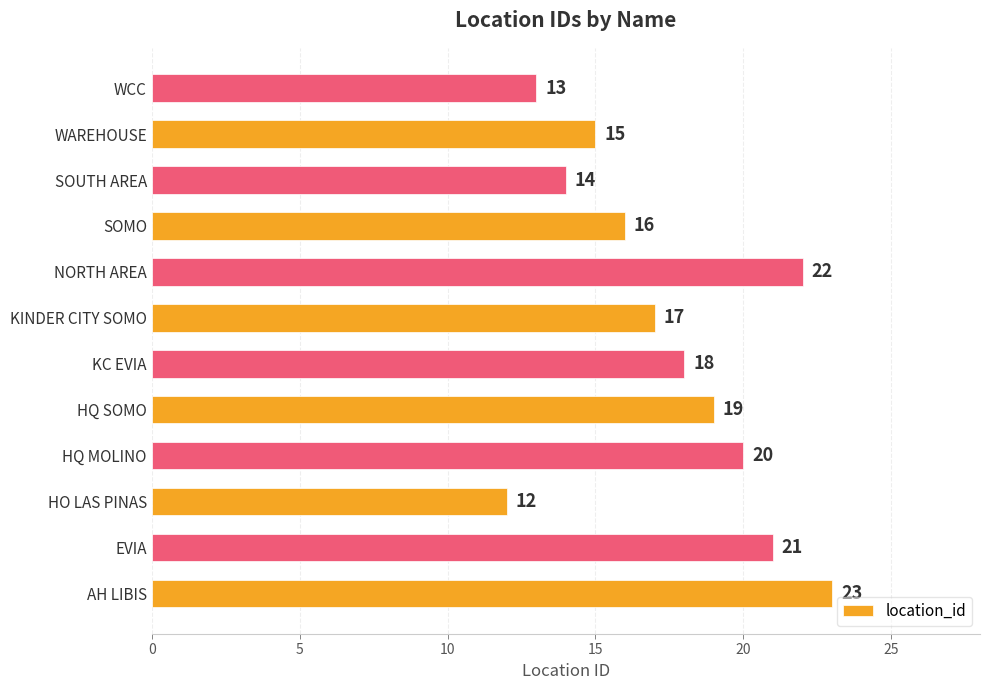

What is the minimum value shown in the chart?

12